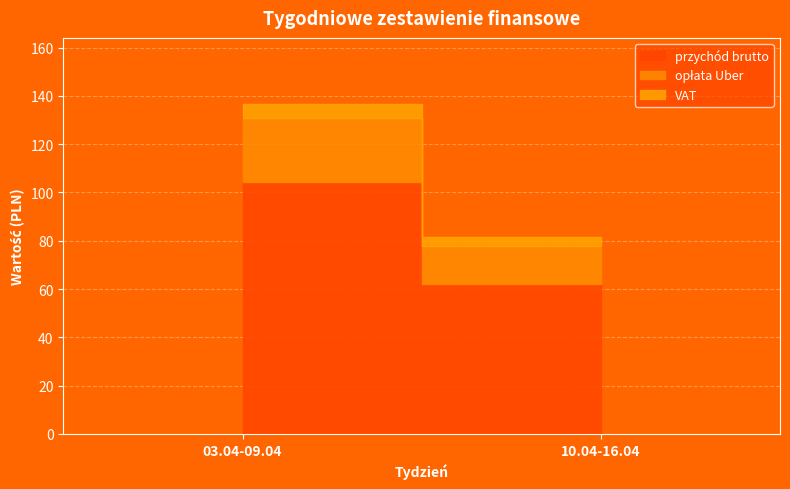

List the labels in order of przychód brutto value, largest first.

03.04-09.04, 10.04-16.04